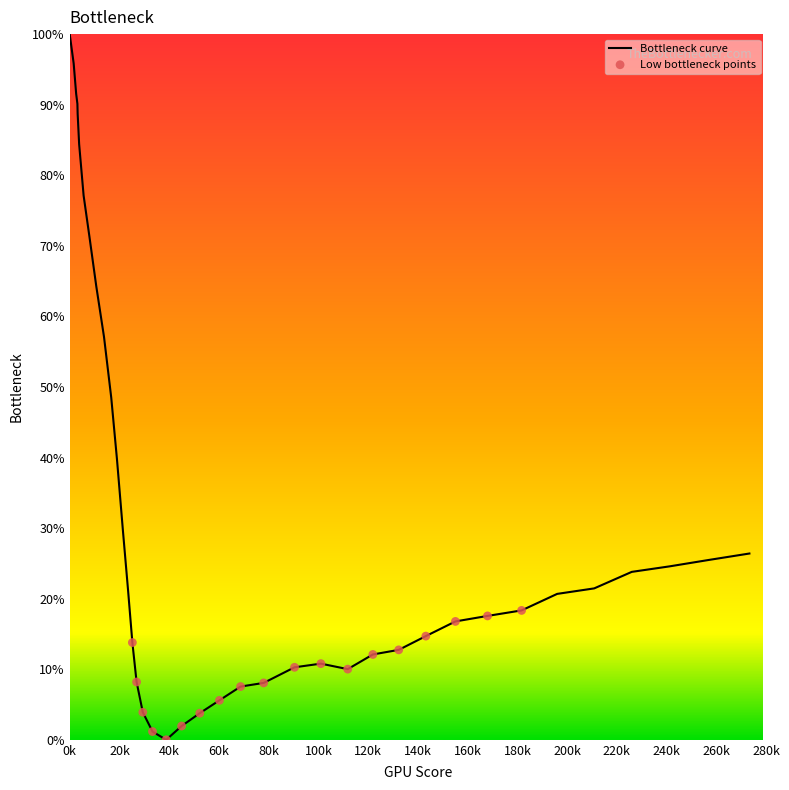

What is the difference between the maximum and minimum values?

100.0